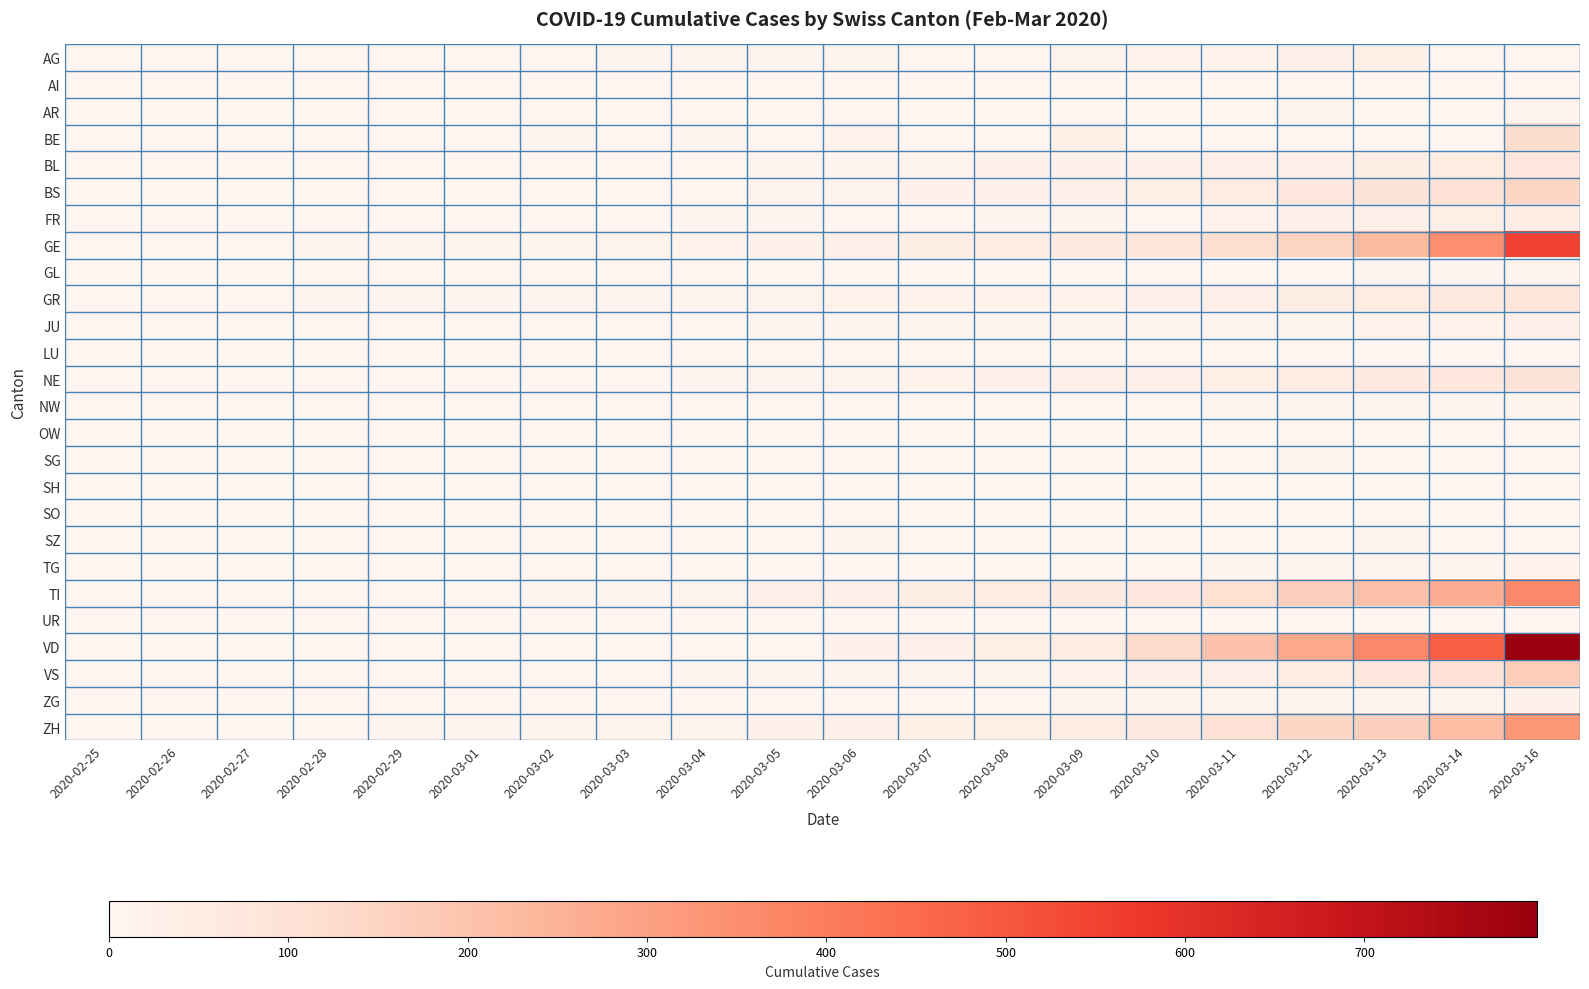

How many data points does each series have?

20